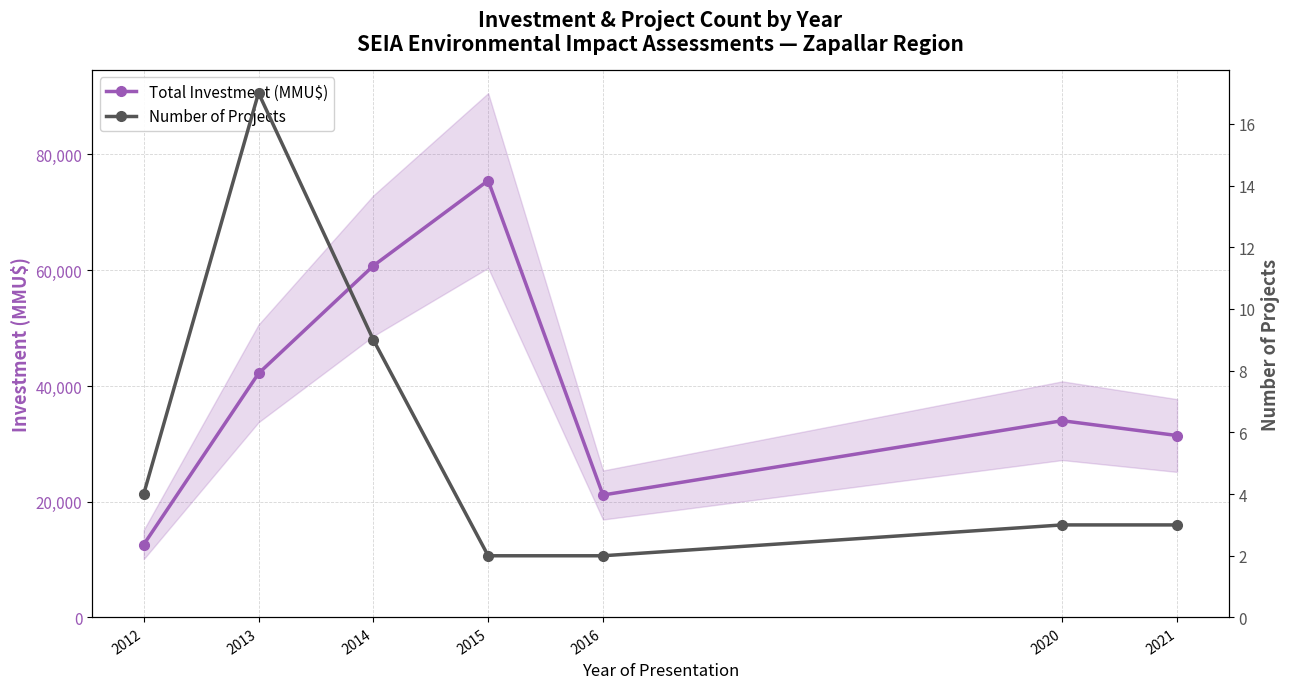

What is the value of the Number of Projects point at the 4th from the left?

2